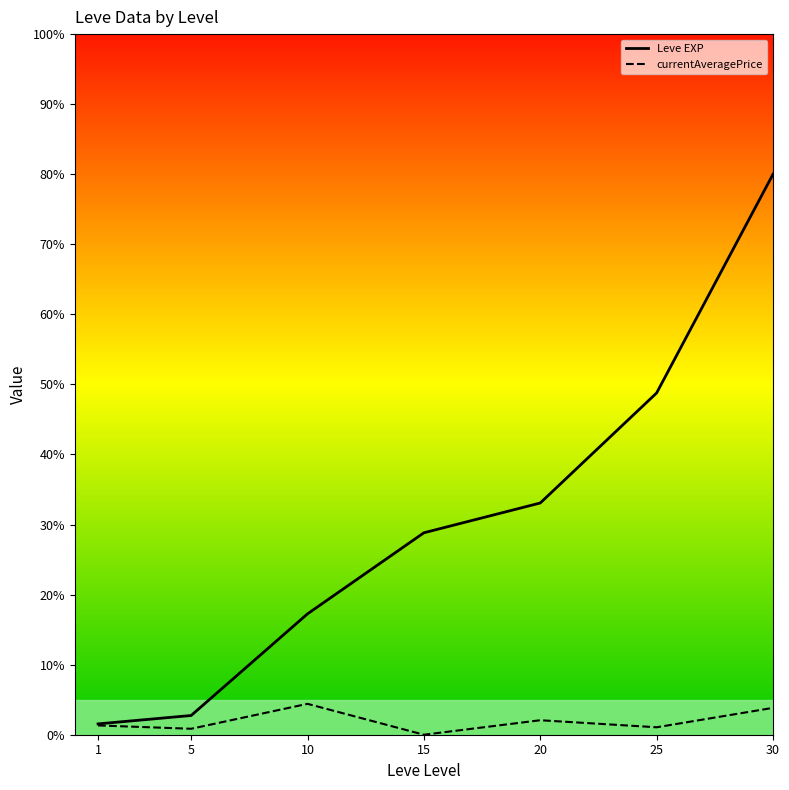

True or false: currentAveragePrice and Leve EXP cross at least once.

False